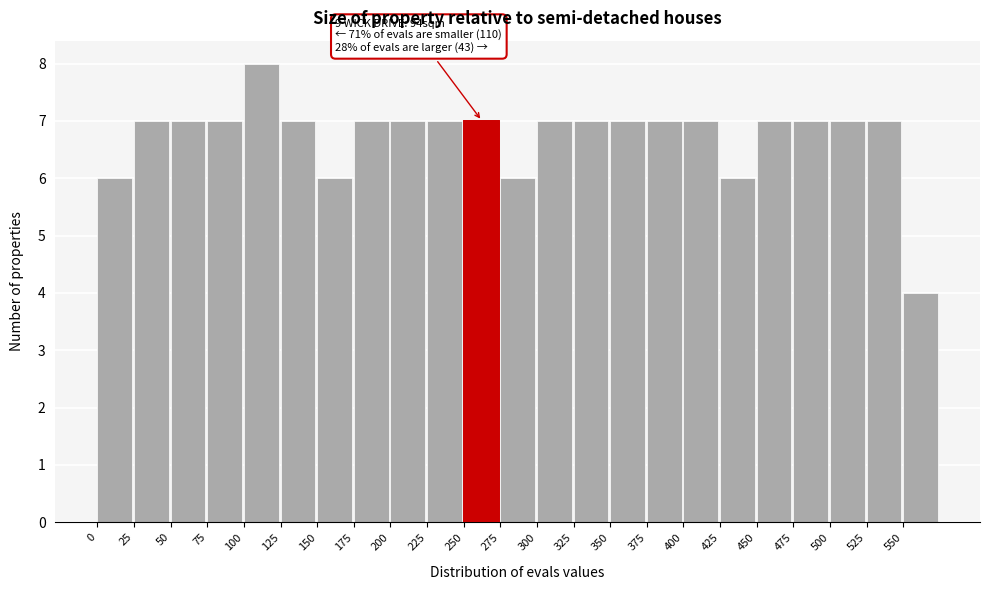

Over which range of the x-axis is the bar tallest?

100 to 125